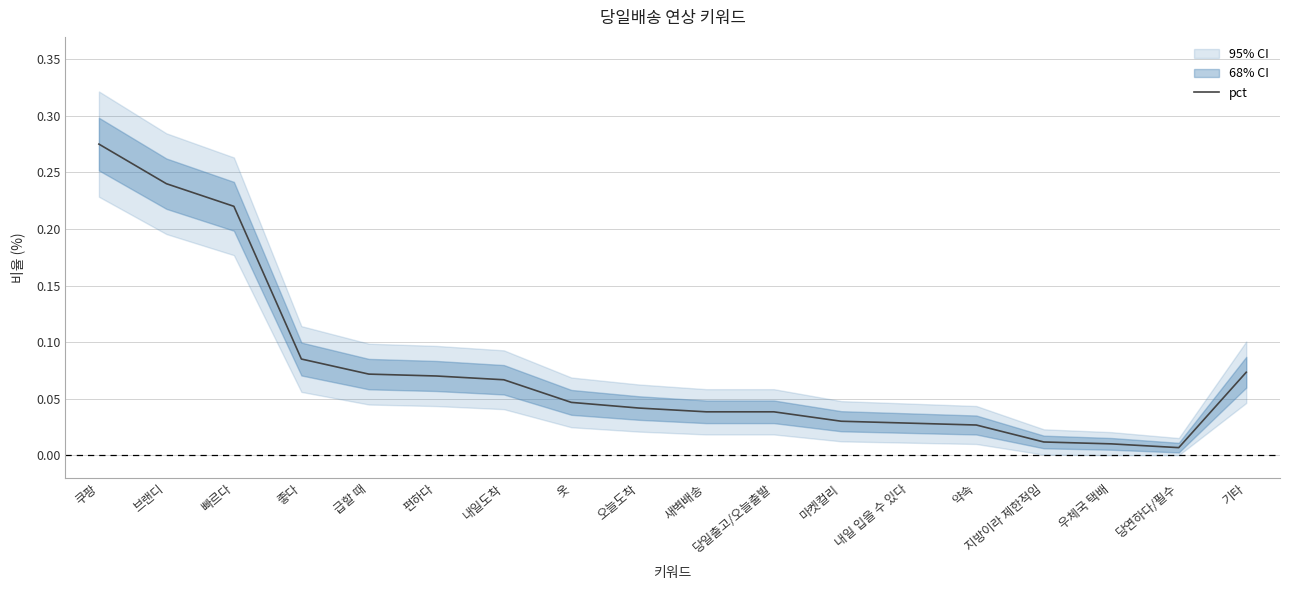

What position from the right is 당연하다/필수?

2